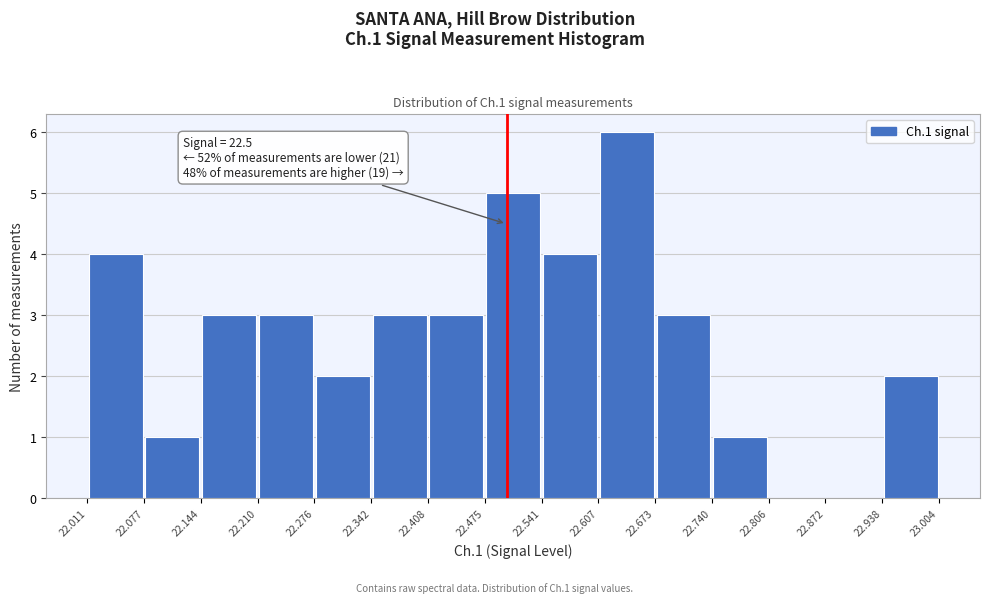

Which range on the x-axis has the tallest bar?

22.607 to 22.673